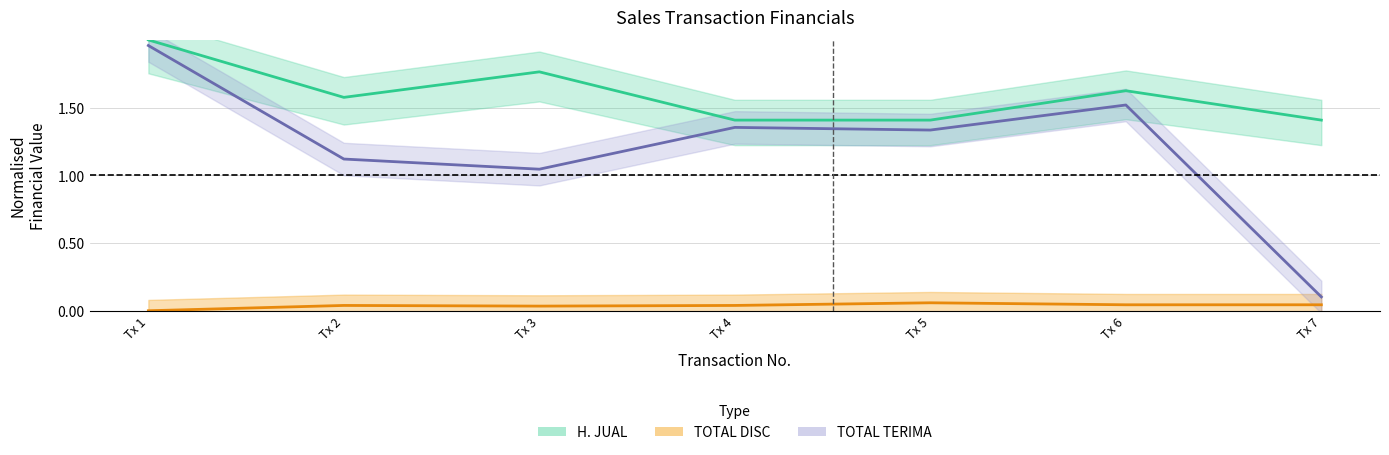

List the series in order of their overall mean, highest first.

H. JUAL, TOTAL TERIMA, TOTAL DISC